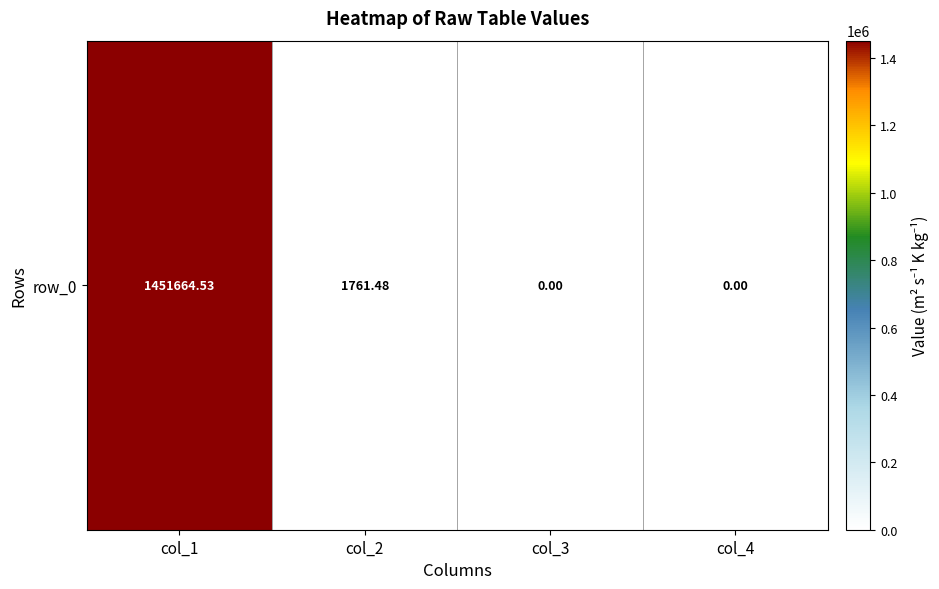

What is the average value?

363356.5